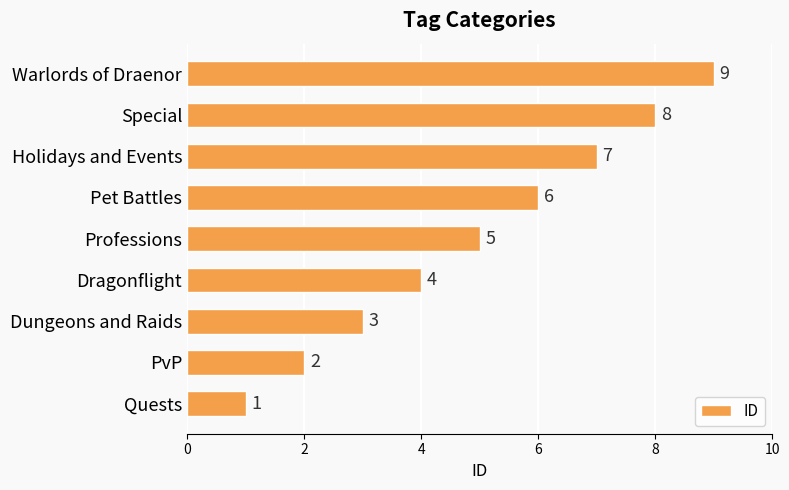

What is the average value?

5